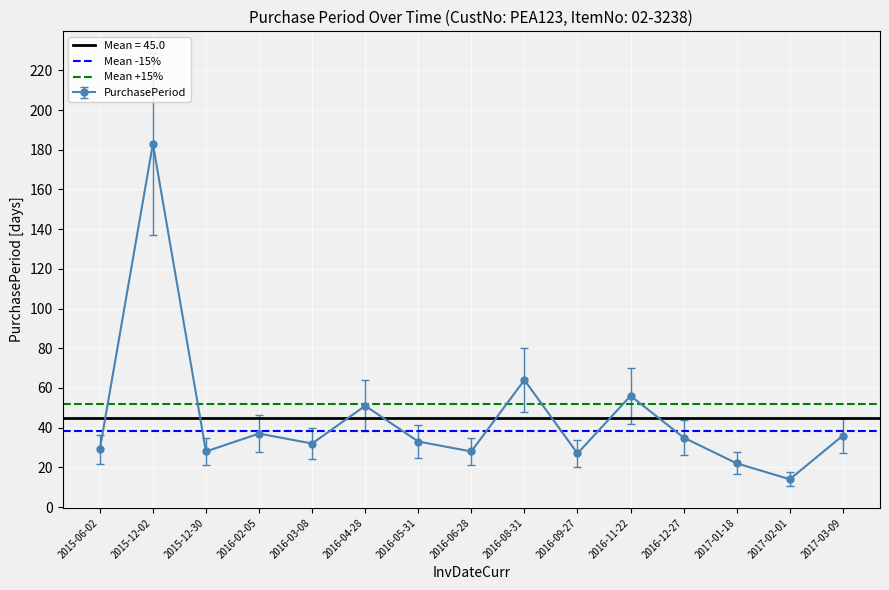

At how many categories does at least one series exceed 41?

2